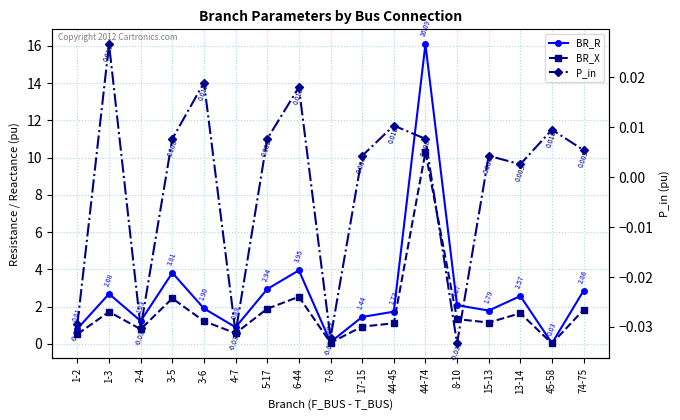

Reading right to left, list all the values displayed in this chart.

BR_R: 74-75=2.9	45-58=0.0	13-14=2.6	15-13=1.8	8-10=2.1	44-74=16.1	44-45=1.7	17-15=1.4	7-8=0.1	6-44=3.9	5-17=2.9	4-7=0.9	3-6=1.9	3-5=3.8	2-4=1.2	1-3=2.7	1-2=0.8
BR_X: 74-75=1.8	45-58=0.0	13-14=1.6	15-13=1.1	8-10=1.3	44-74=10.3	44-45=1.1	17-15=0.9	7-8=0.1	6-44=2.5	5-17=1.9	4-7=0.6	3-6=1.2	3-5=2.4	2-4=0.8	1-3=1.7	1-2=0.5
P_in: 74-75=0.0	45-58=0.0	13-14=0.0	15-13=0.0	8-10=-0.0	44-74=0.0	44-45=0.0	17-15=0.0	7-8=-0.0	6-44=0.0	5-17=0.0	4-7=-0.0	3-6=0.0	3-5=0.0	2-4=-0.0	1-3=0.0	1-2=-0.0